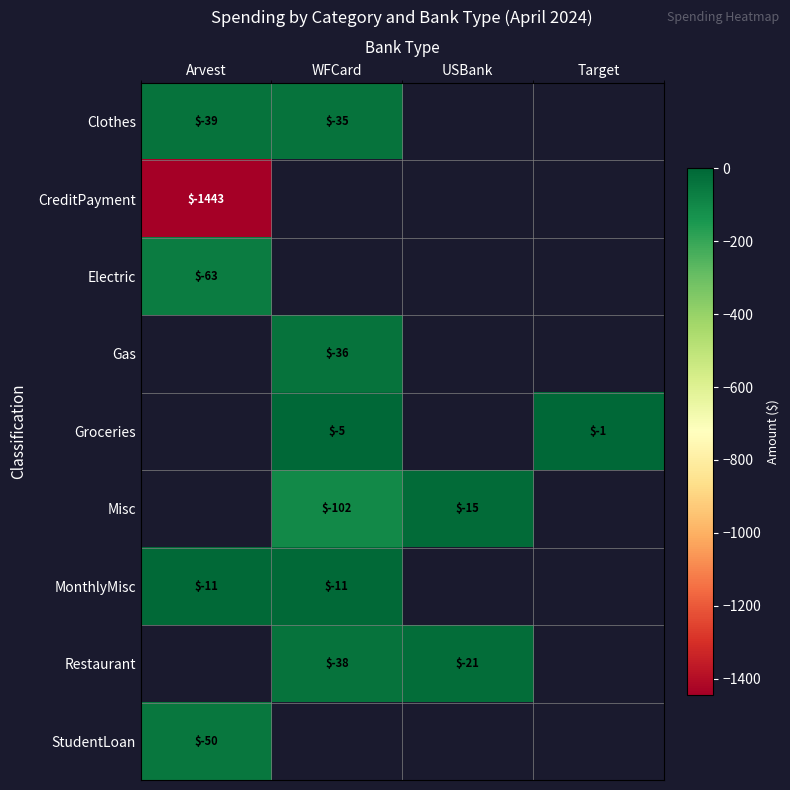

Which label corresponds to the smallest value in the chart?

Arvest